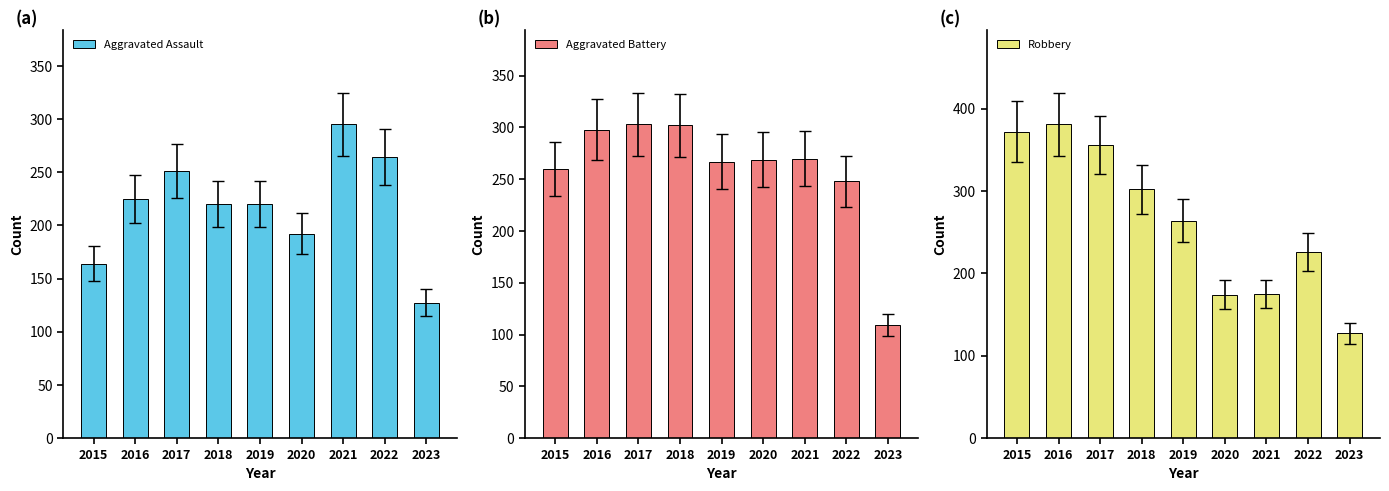

Reading left to right, list all the values displayed in this chart.

Aggravated Assault: 2015=164	2016=225	2017=251	2018=220	2019=220	2020=192	2021=295	2022=264	2023=127
Aggravated Battery: 2015=260	2016=298	2017=303	2018=302	2019=267	2020=269	2021=270	2022=248	2023=109
Robbery: 2015=372	2016=381	2017=356	2018=302	2019=264	2020=174	2021=175	2022=226	2023=127